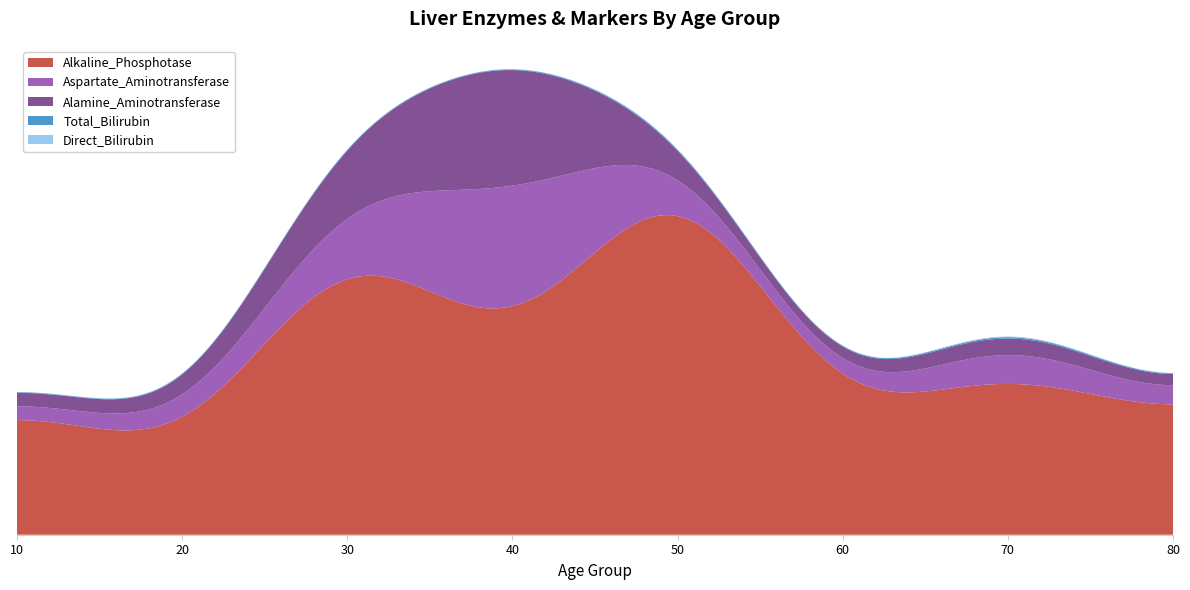

Reading left to right, list all the values displayed in this chart.

Alkaline_Phosphotase: 202.0	128.0	482.0	293.0	610.0	187.0	260.0	188.0
Aspartate_Aminotransferase: 19.0	30.0	80.0	245.0	28.0	18.0	56.0	21.0
Alamine_Aminotransferase: 22.0	20.0	102.0	232.0	17.0	16.0	31.0	13.0
Total_Bilirubin: 0.9	1.1	1.3	0.9	2.2	0.7	2.7	0.7
Direct_Bilirubin: 0.3	0.5	0.4	0.3	1.0	0.1	1.3	0.2